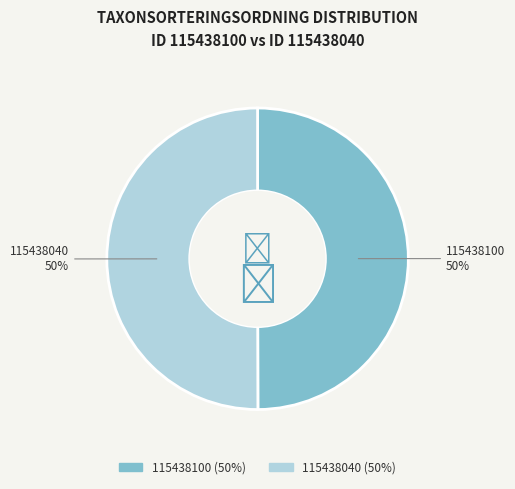

To the nearest percent, what percentage of the pie is 115438040?

50%